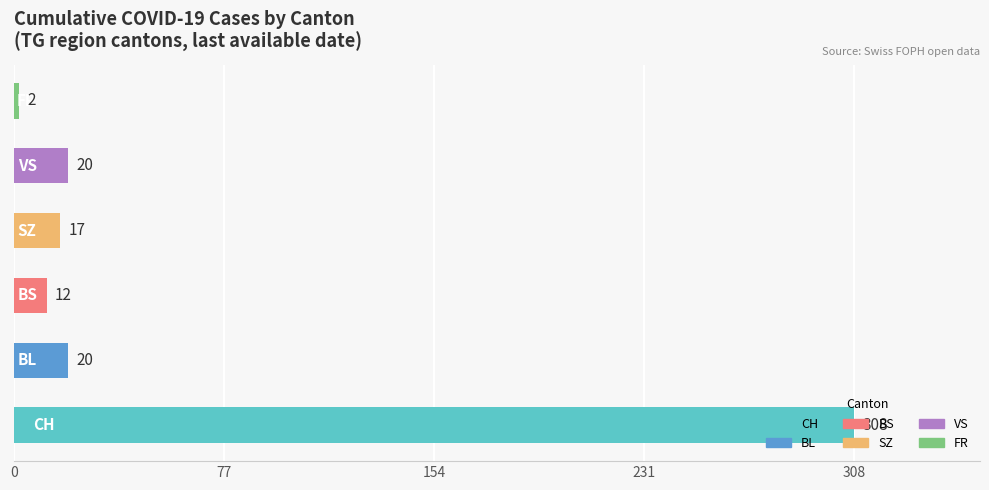

What is the average value?

63